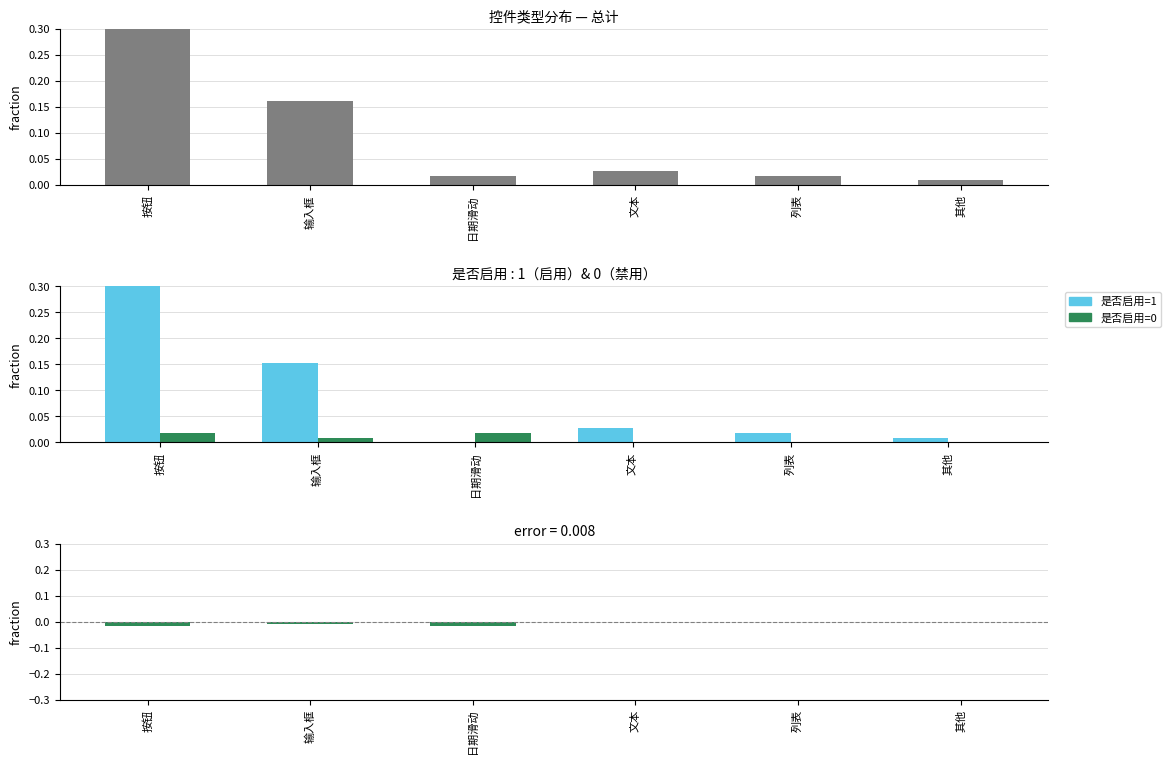

Which series has the largest total across all categories?

总计